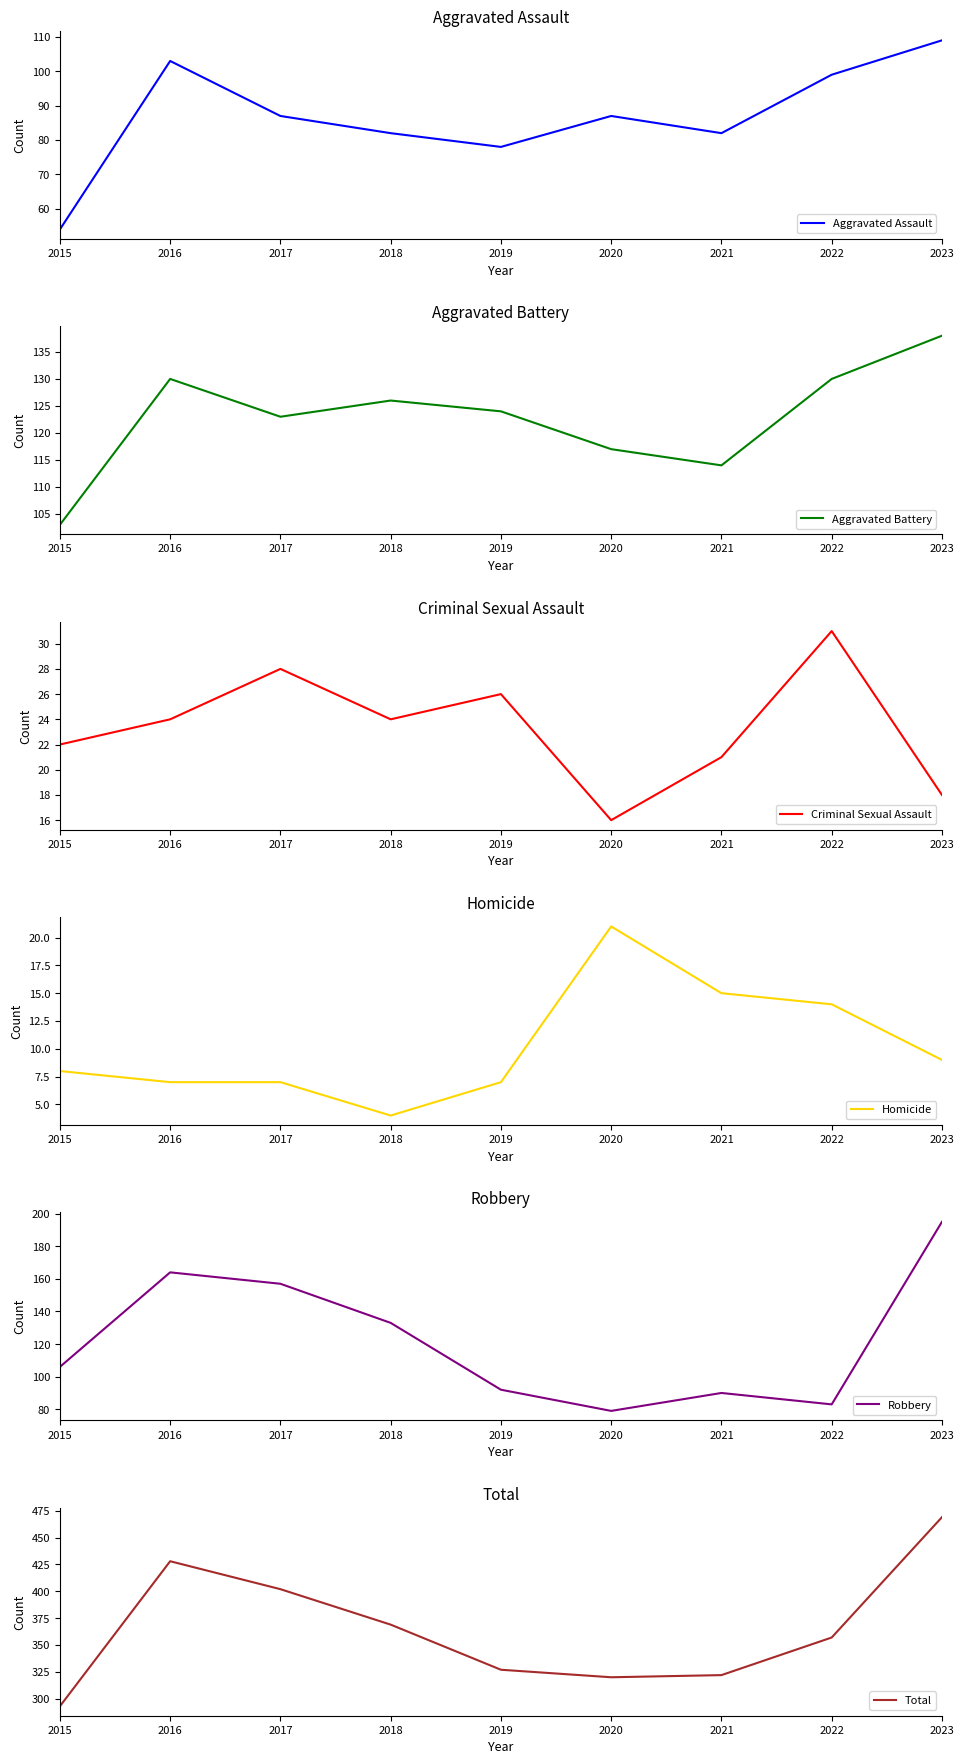

How many interior local valleys does the Criminal Sexual Assault series have?

2